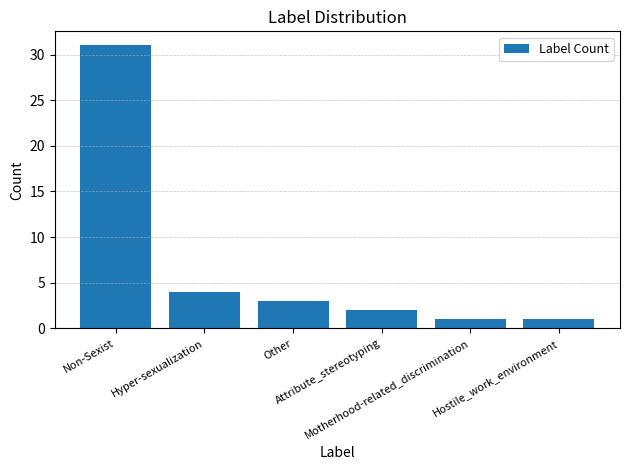

How many distinct data groups are displayed?

1